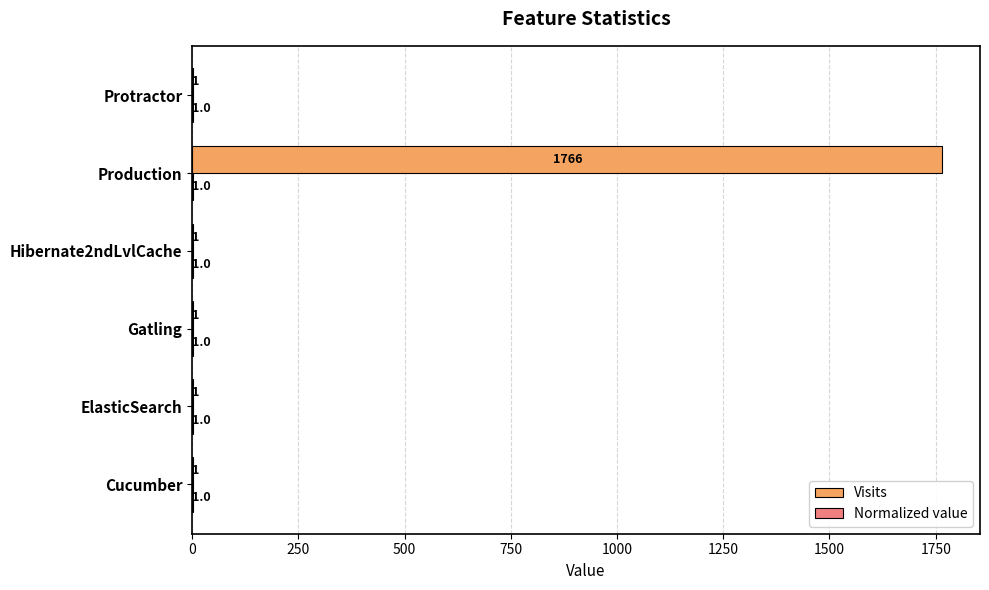

What is the highest value of the Visits series?

1766